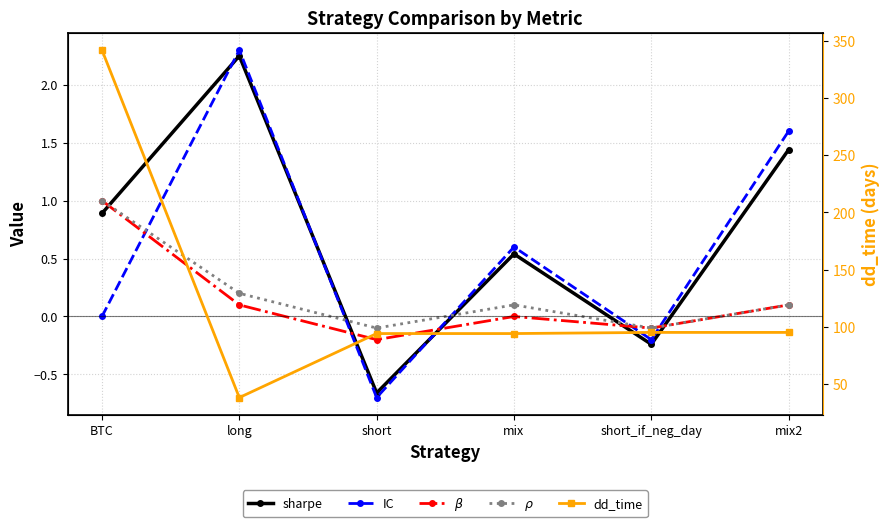

Does the chart display data point markers on the line(s)?

Yes